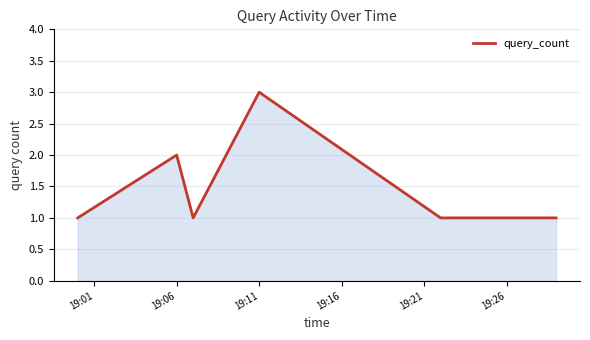

What is the sum of all values?

10